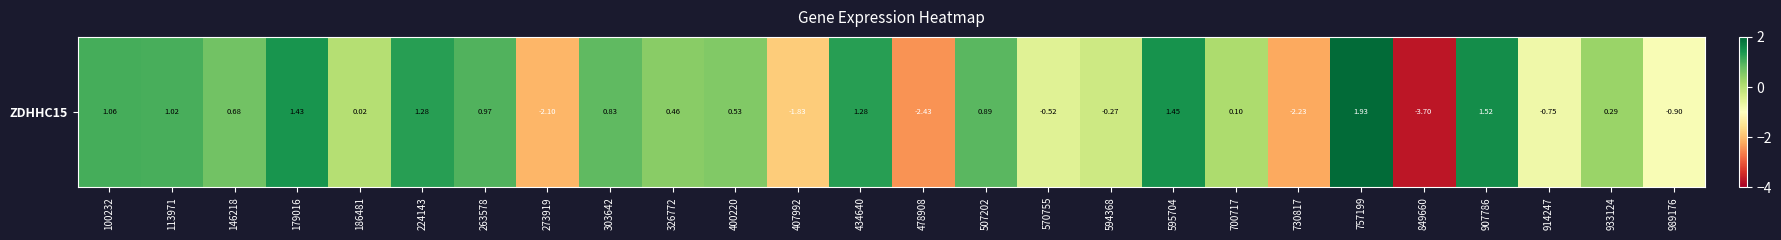

The value at 400220 is 0.9. True or false?

False